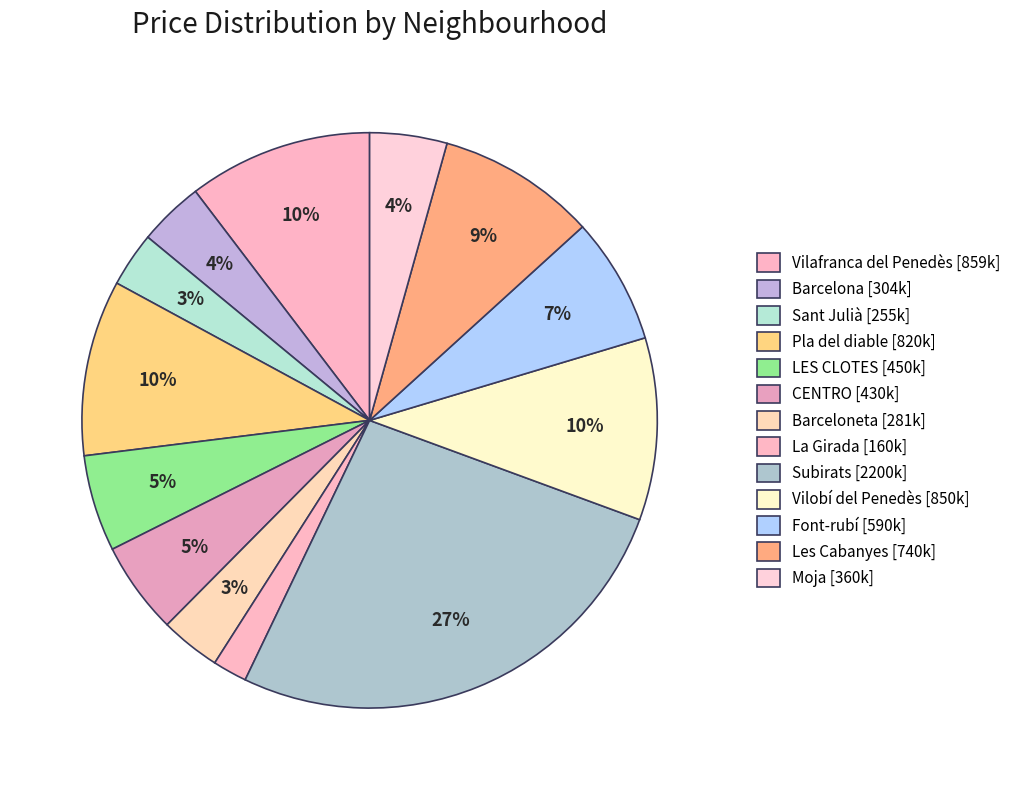

To the nearest percent, what percentage of the pie is Moja?

4%